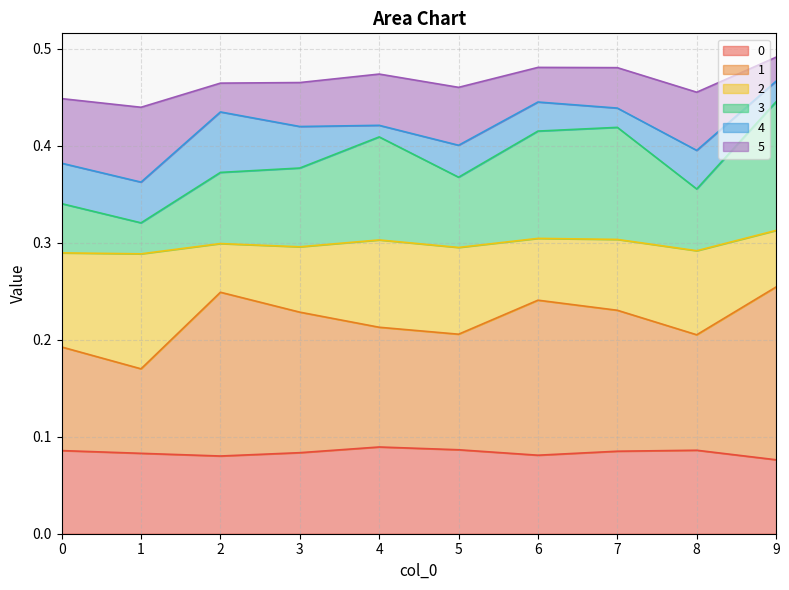

Between 4 and 7, which is larger?

4